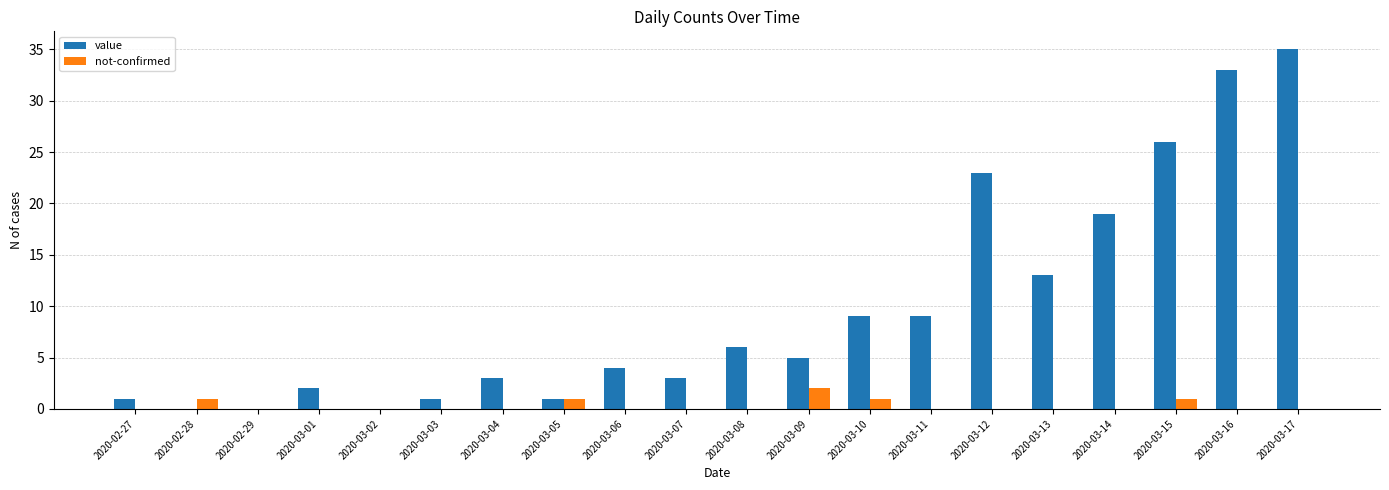

True or false: not-confirmed has a value of 0 at 2020-03-08.

True